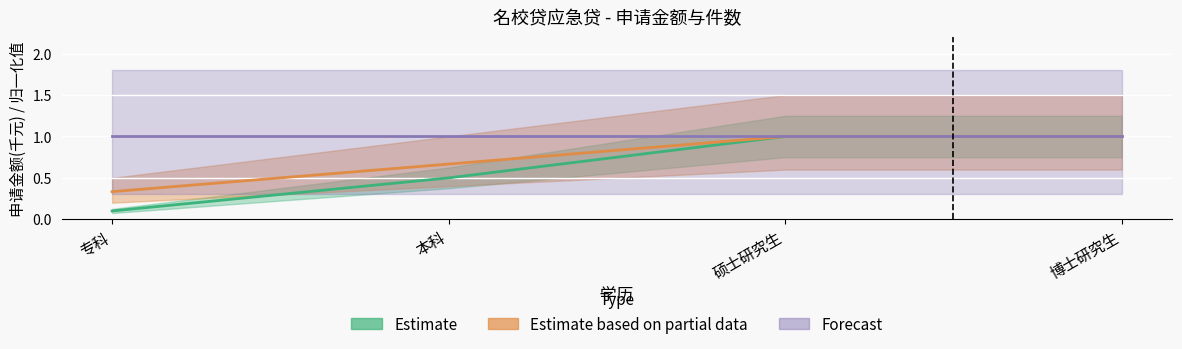

True or false: pieces_apply and money_apply cross at least once.

False